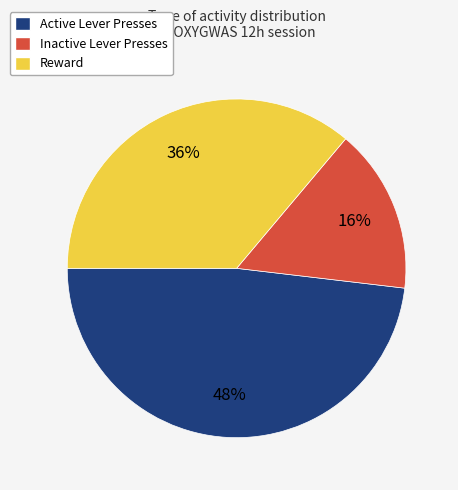

Which slice is the largest?

Active Lever Presses